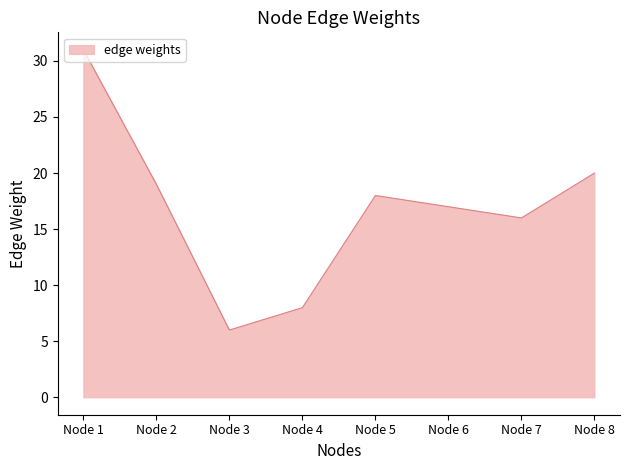

List the labels in order of value, largest first.

Node 1, Node 8, Node 2, Node 5, Node 6, Node 7, Node 4, Node 3